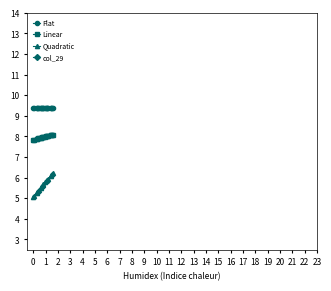

What is the minimum value for Linear?

7.8